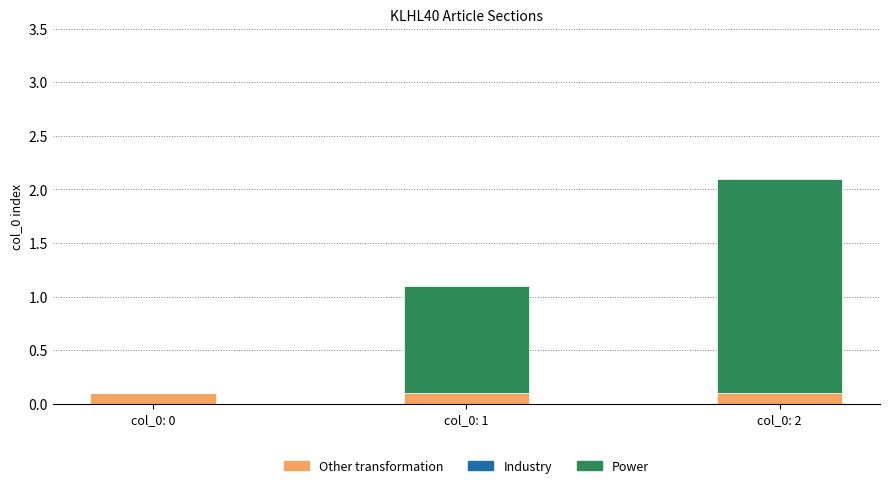

Is it true that Other transformation equals 0.1 at col_0: 1?

True